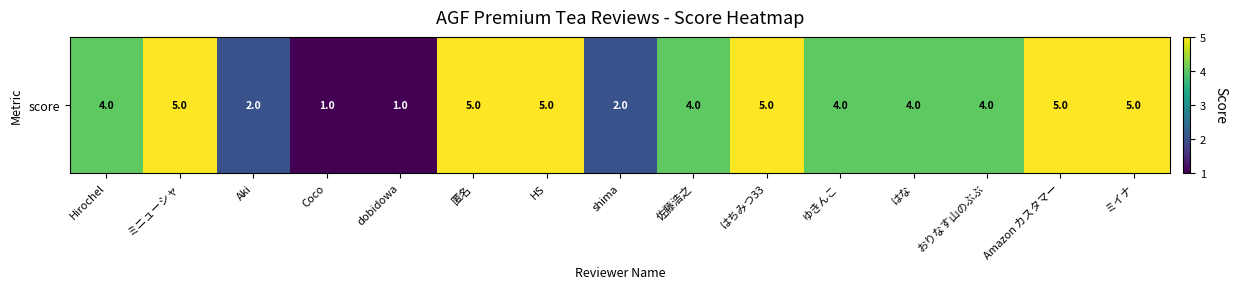

Read the value at Aki.

2